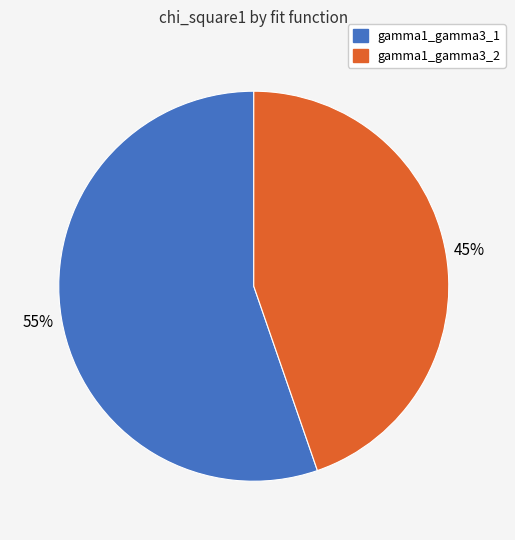

How many slices are in this pie chart?

2